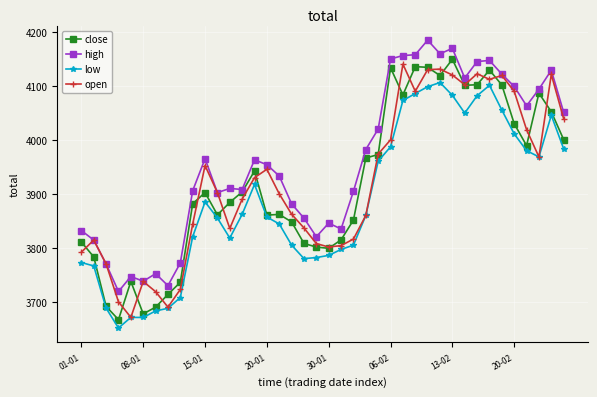

Which series has the largest total across all categories?

high